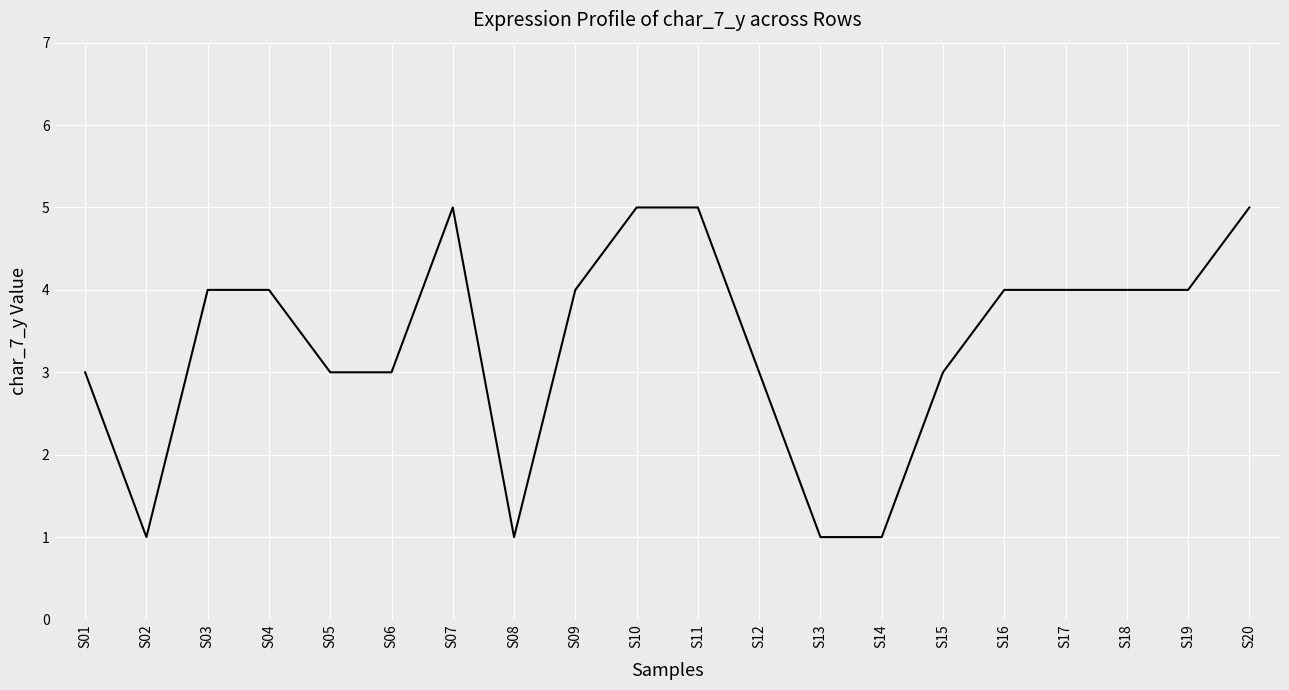

What is the difference between the maximum and second lowest values?

4